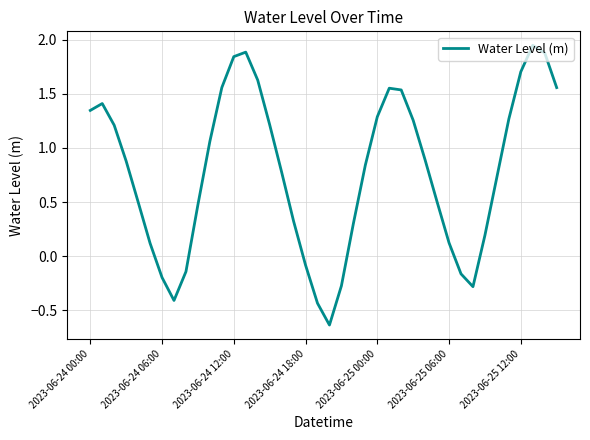

True or false: there are more than 0 points higher than both neighbors.

True